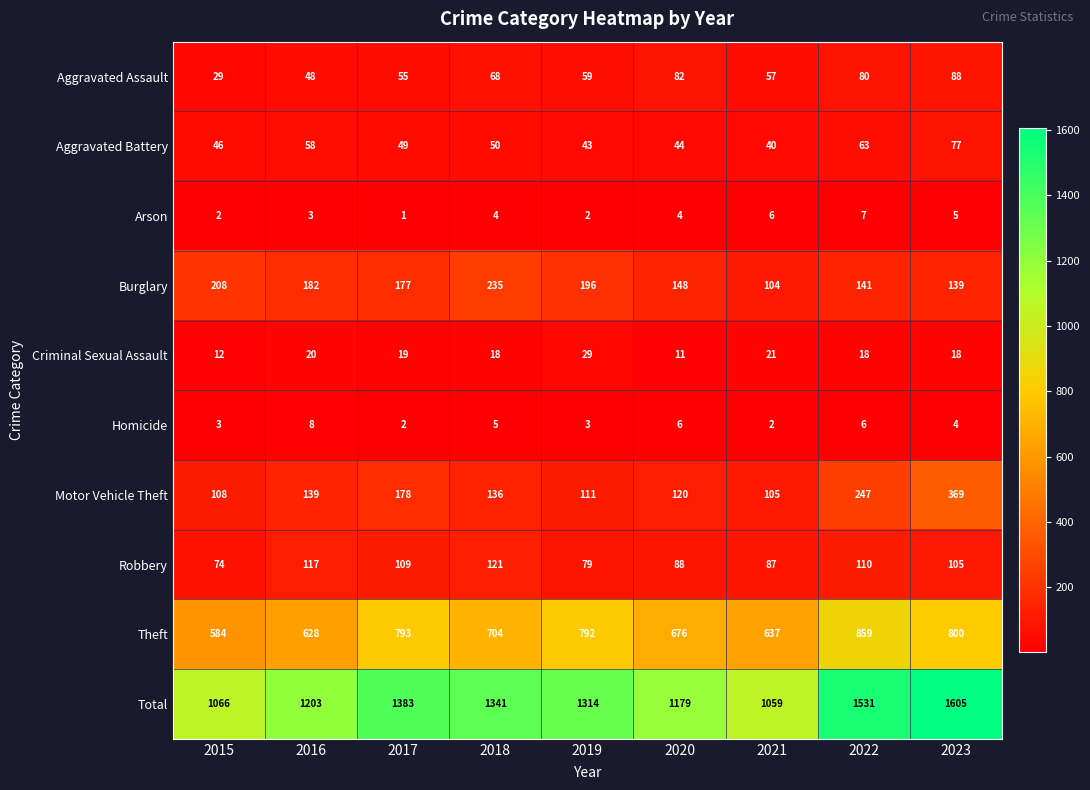

At which label is Homicide closest to 5?

2018